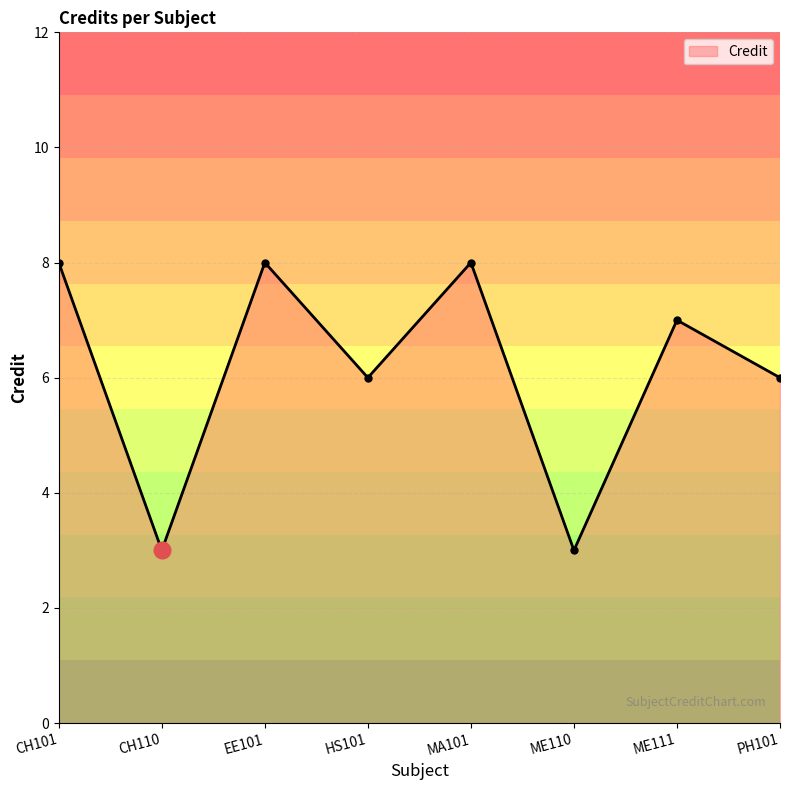

What position from the right is ME110?

3